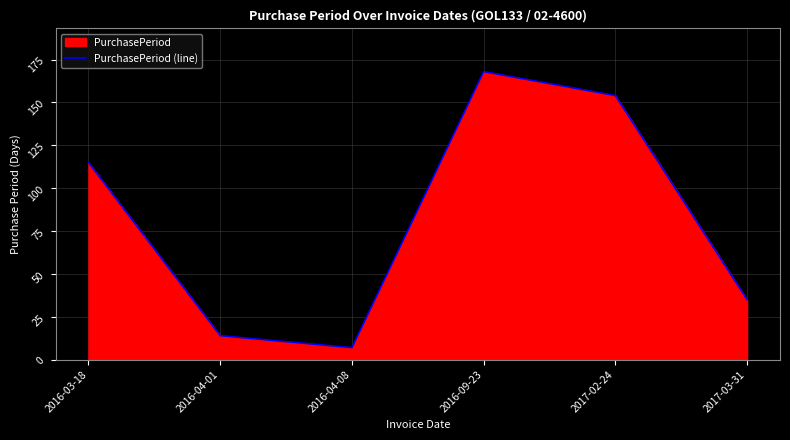

Which has a higher value, 2016-04-08 or 2016-04-01?

2016-04-01